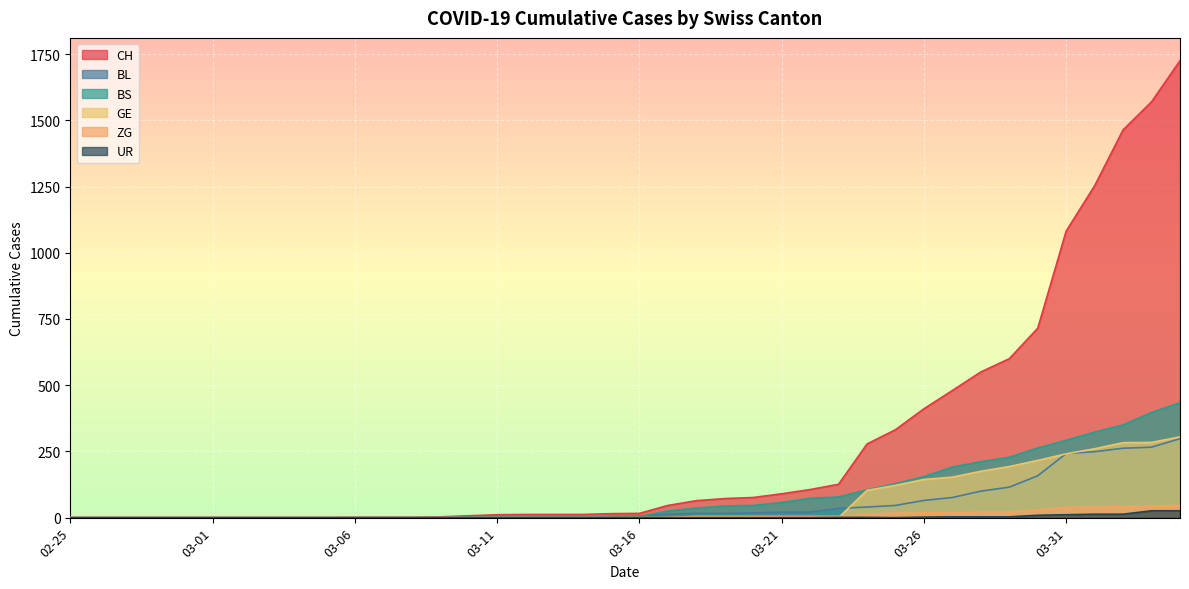

What is the label of the 38th point from the left?

2020-04-02